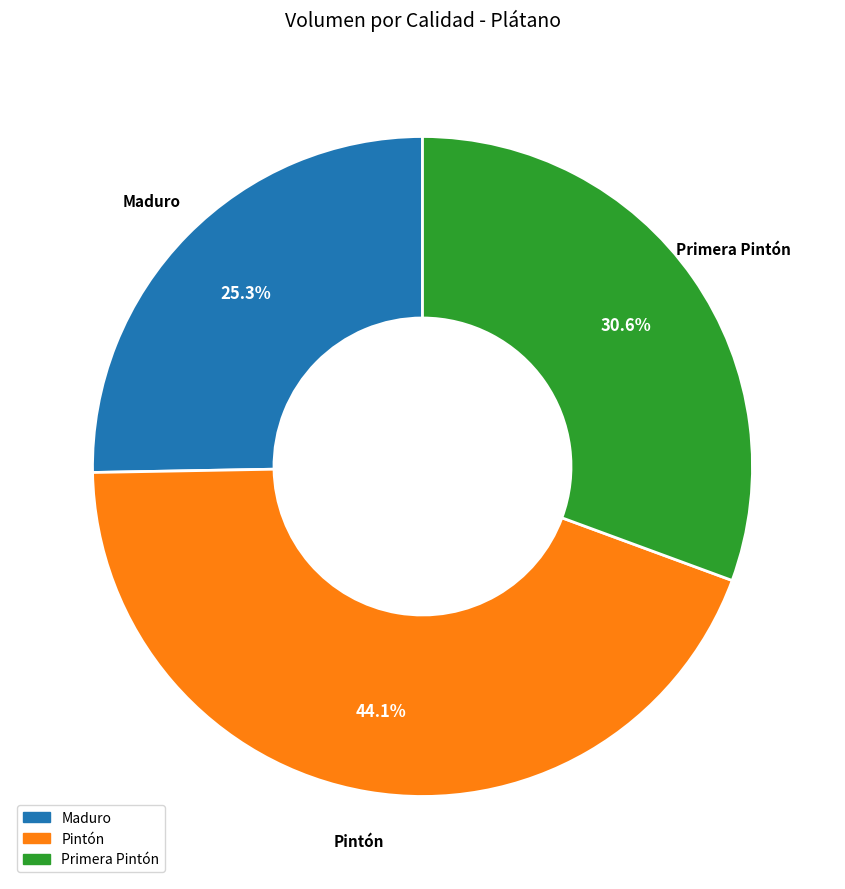

Is there any slice that represents more than half of the pie?

No